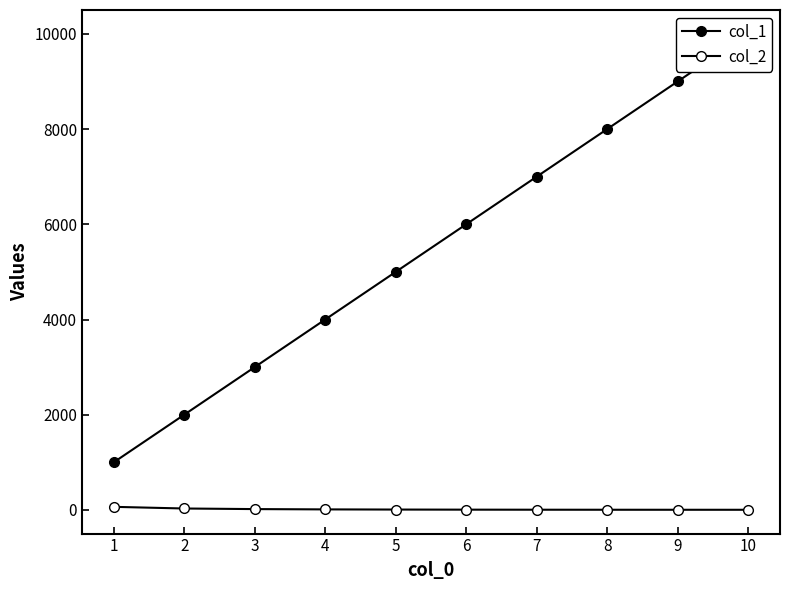

Reading right to left, list all the values displayed in this chart.

col_1: 10000.0	9000.0	8000.0	7000.0	6000.0	5000.0	4000.0	3000.0	2000.0	1000.0
col_2: 4.3	4.6	5.0	5.7	7.0	9.1	12.5	18.8	31.3	66.2